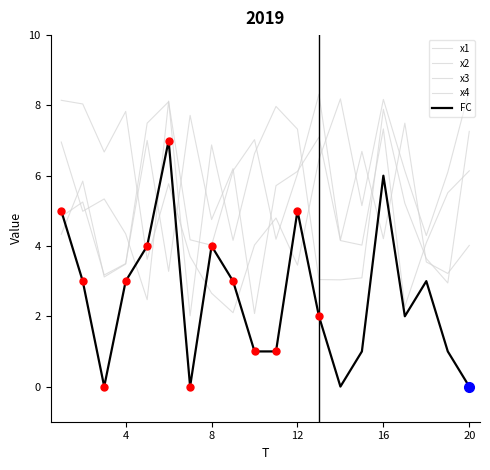

Does the chart display data point markers on the line(s)?

No